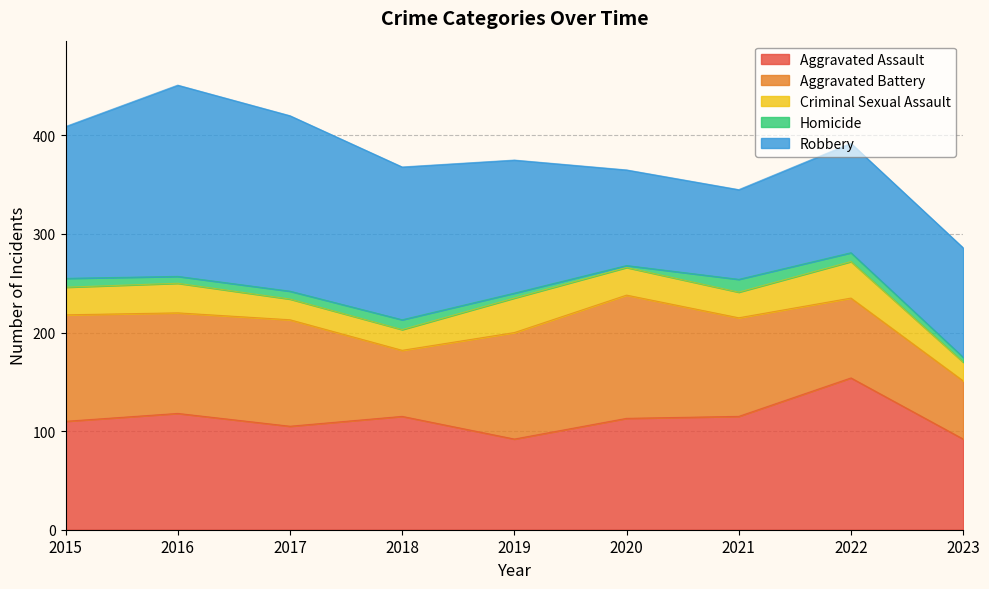

The Robbery series shows 97 at 2020. True or false?

True